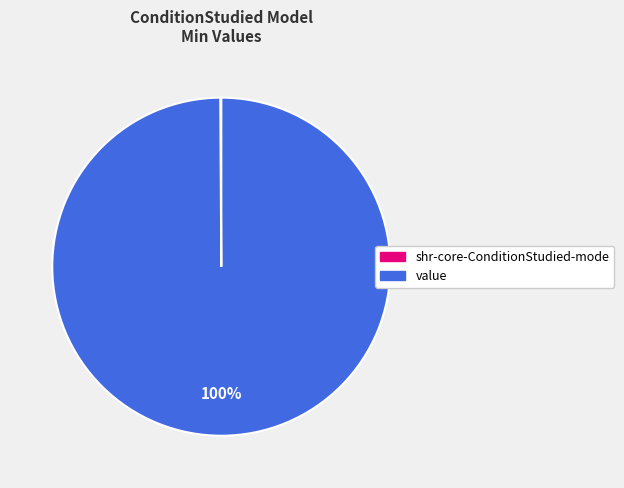

Is there any slice that represents more than half of the pie?

Yes